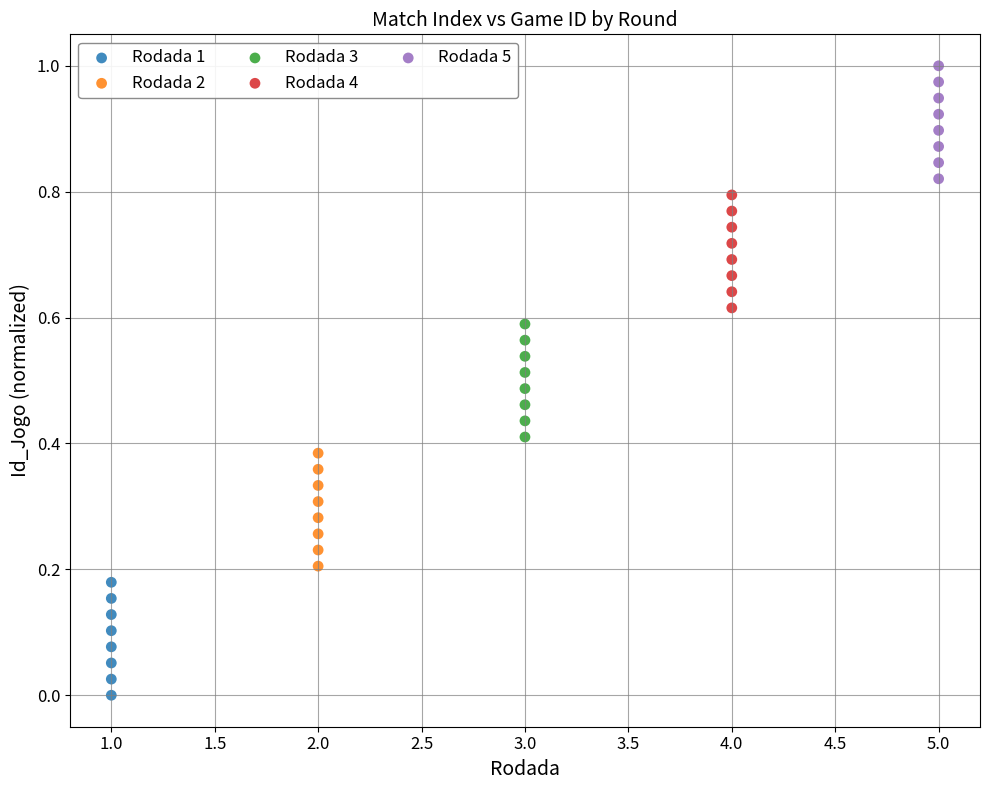

Which series contains the lowest Y value?

Rodada 1